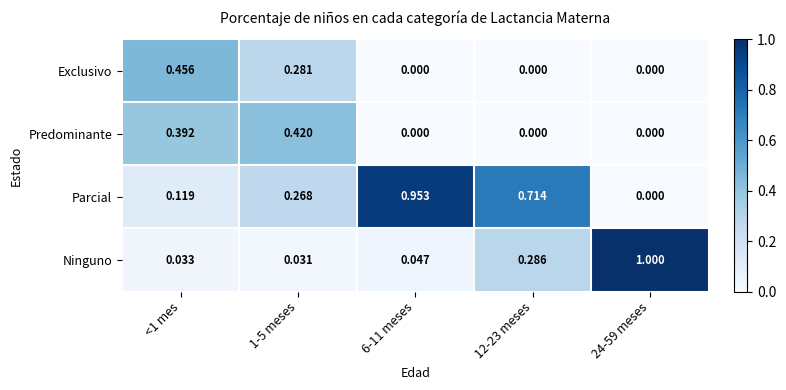

Between <1 mes and 12-23 meses, which series saw the biggest shift?

Parcial